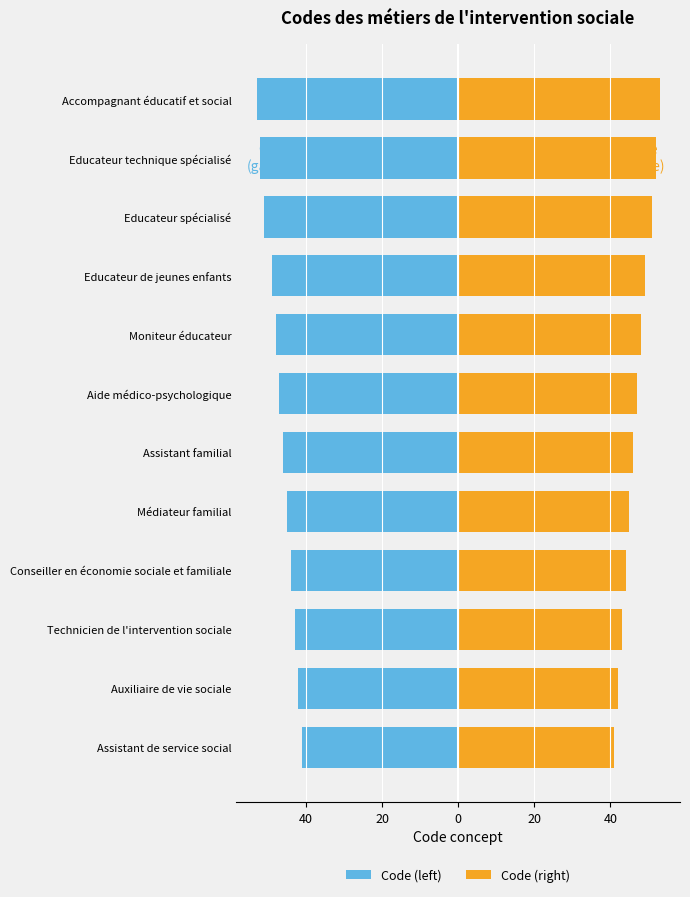

Which series has the largest total across all categories?

Code (right)